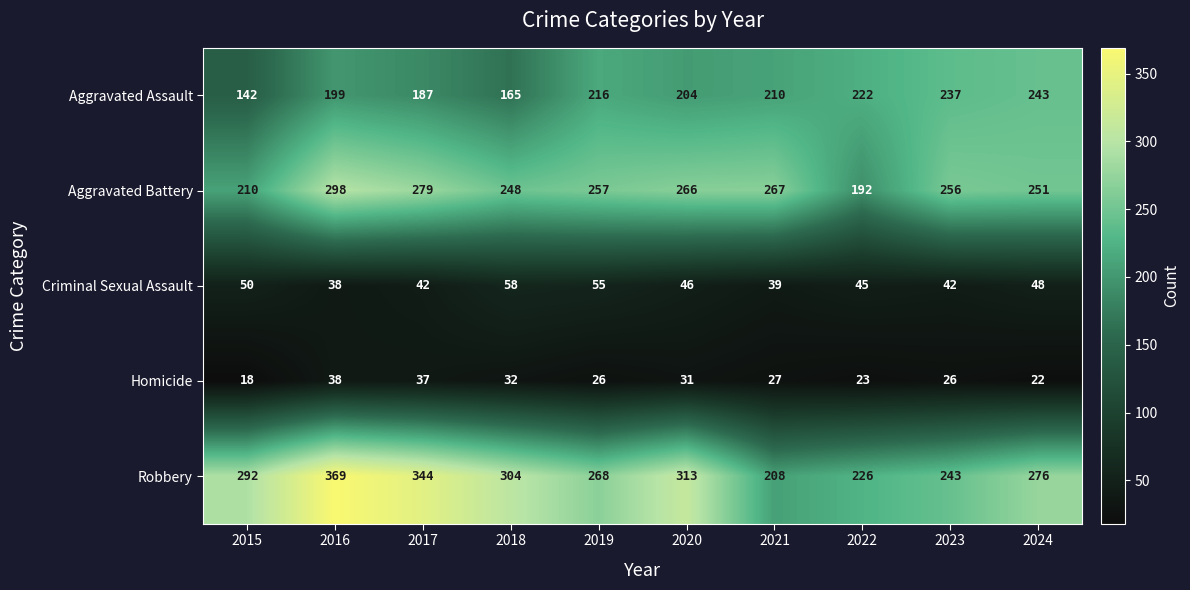

Which series has the widest spread of values?

Robbery